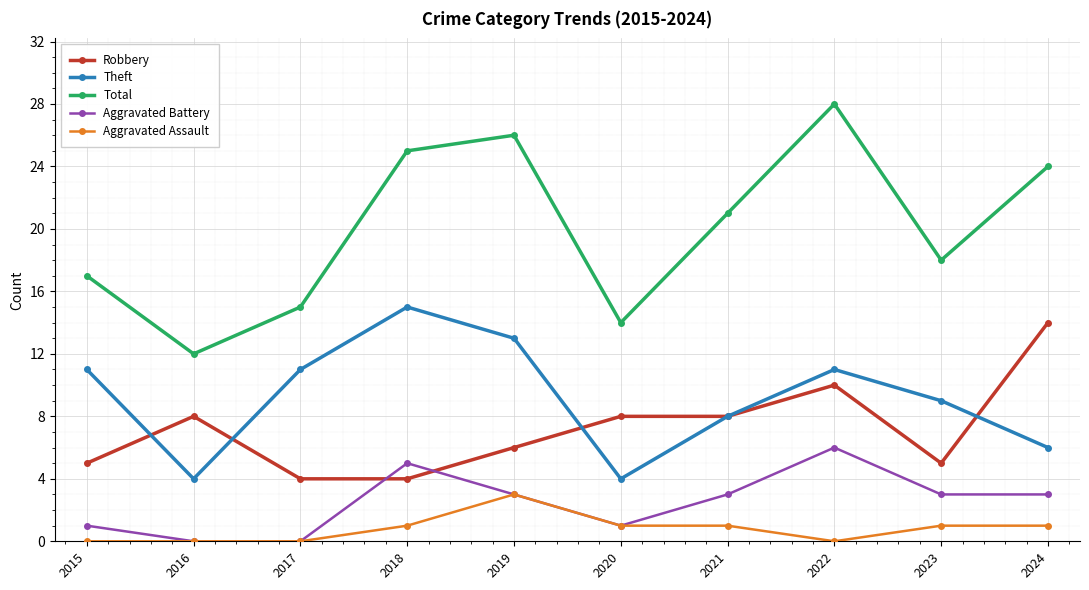

Reading left to right, extract all data points from this chart.

Robbery: 2015=5	2016=8	2017=4	2018=4	2019=6	2020=8	2021=8	2022=10	2023=5	2024=14
Theft: 2015=11	2016=4	2017=11	2018=15	2019=13	2020=4	2021=8	2022=11	2023=9	2024=6
Total: 2015=17	2016=12	2017=15	2018=25	2019=26	2020=14	2021=21	2022=28	2023=18	2024=24
Aggravated Battery: 2015=1	2016=0	2017=0	2018=5	2019=3	2020=1	2021=3	2022=6	2023=3	2024=3
Aggravated Assault: 2015=0	2016=0	2017=0	2018=1	2019=3	2020=1	2021=1	2022=0	2023=1	2024=1